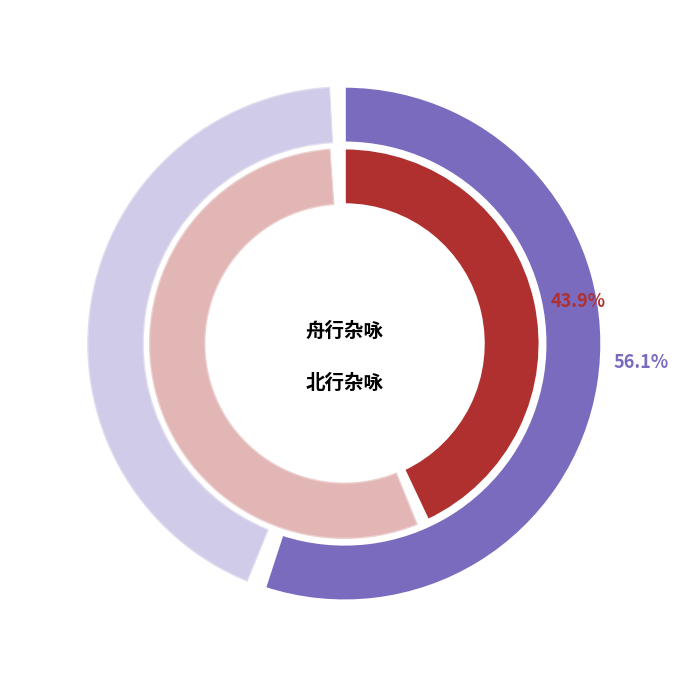

Which has a higher value, 北行杂咏四首 其二 or 舟行杂咏四首 其二?

舟行杂咏四首 其二